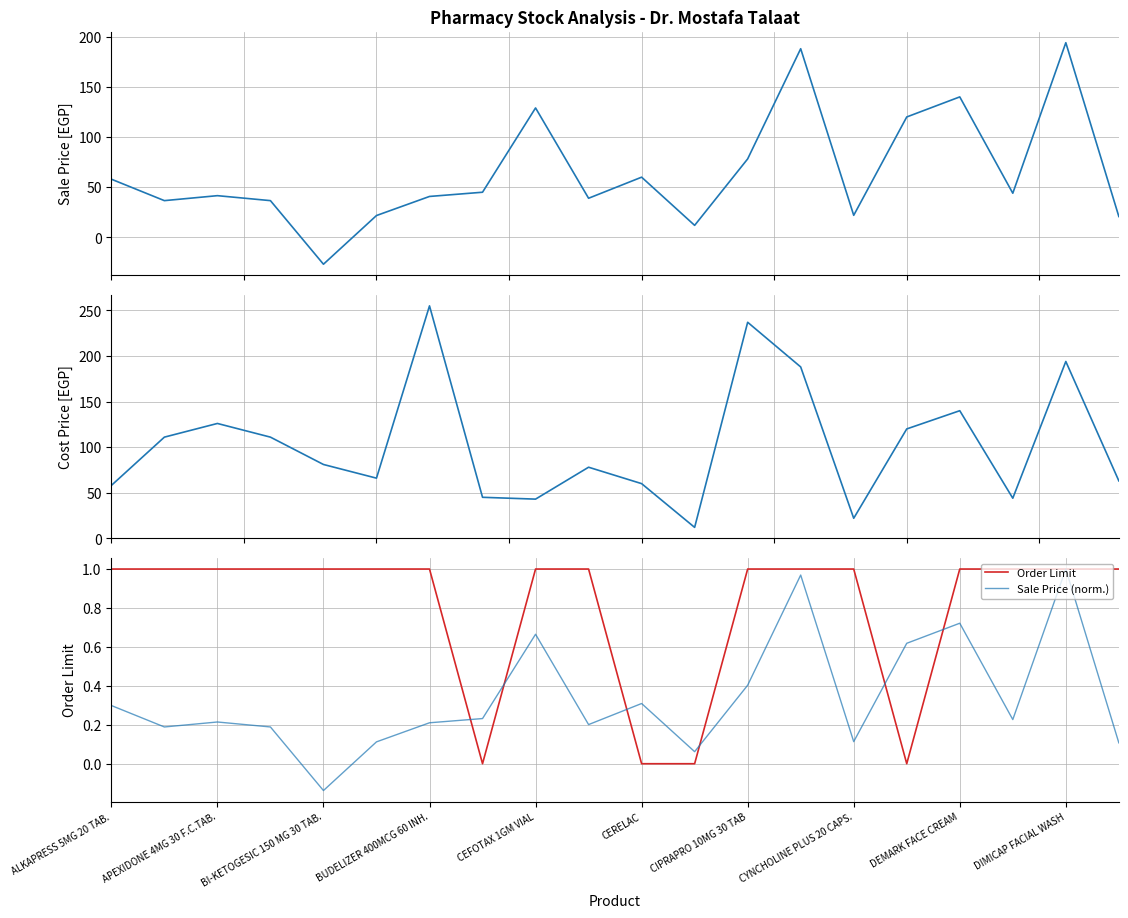

The value of Sale Price (norm.) at CYNCHOLINE PLUS 20 CAPS. is 0.2. True or false?

False